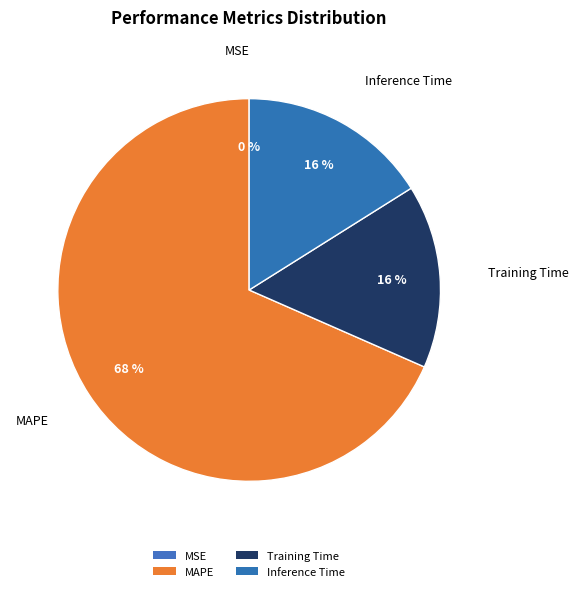

True or false: MAPE accounts for 68% of the total.

True